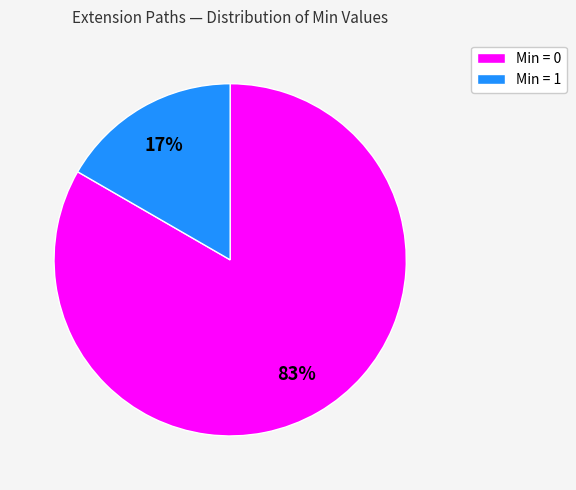

Rank the categories by value from lowest to highest.

Min = 1, Min = 0